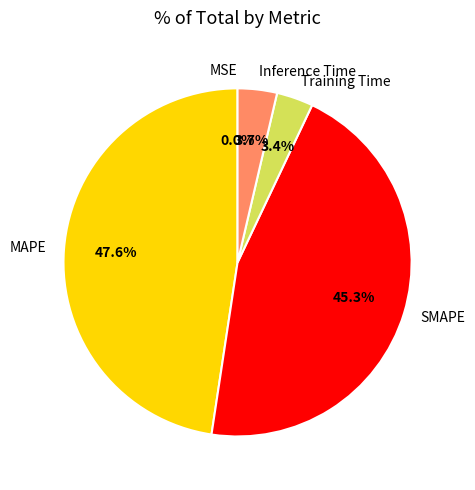

Which category has the biggest portion of the pie?

MAPE